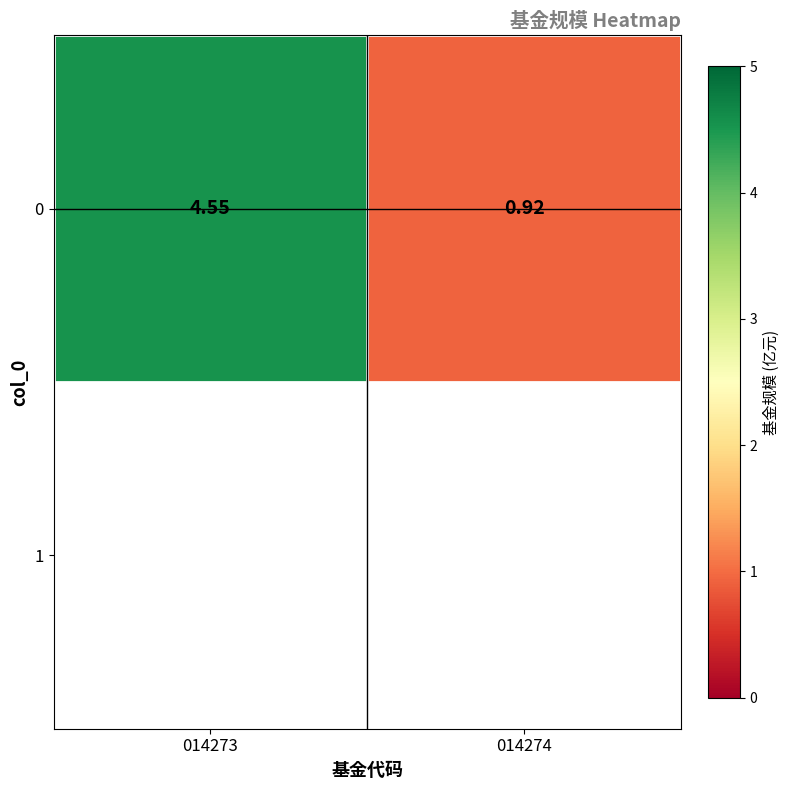

What is the change in value from 014273 to 014274?

-3.6